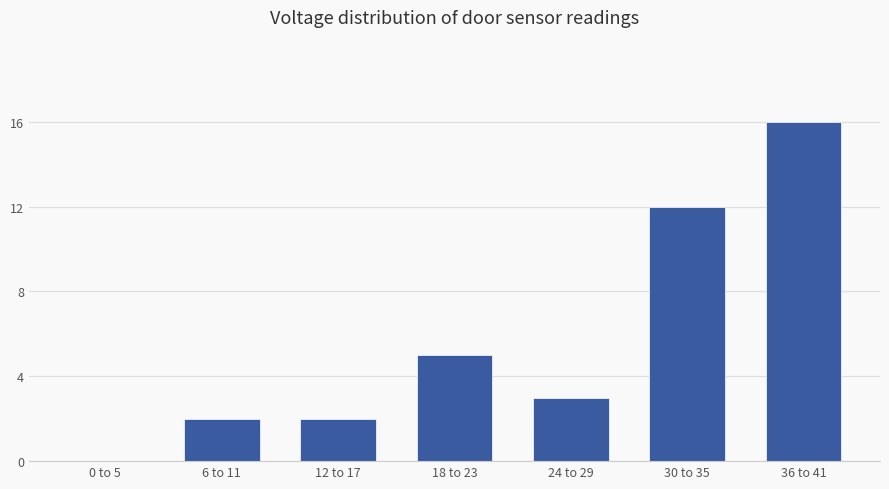

What is the sum of all values?

40